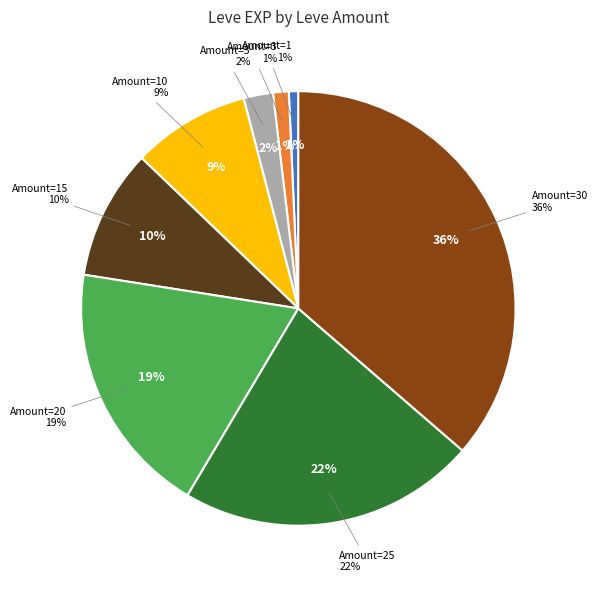

What is the change in value from 3 to 30?

+40080